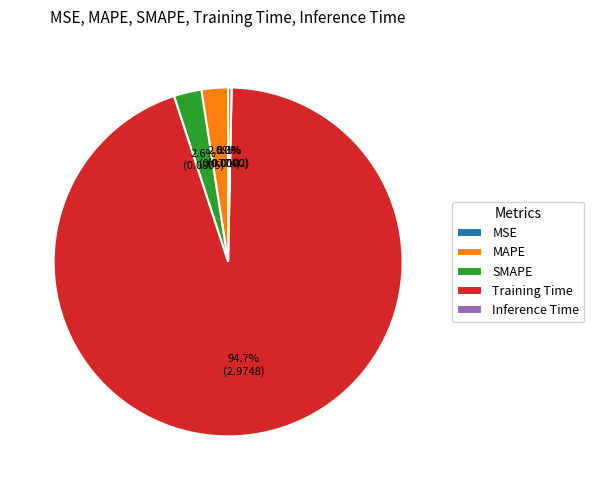

What is the largest slice in the pie chart?

Training Time